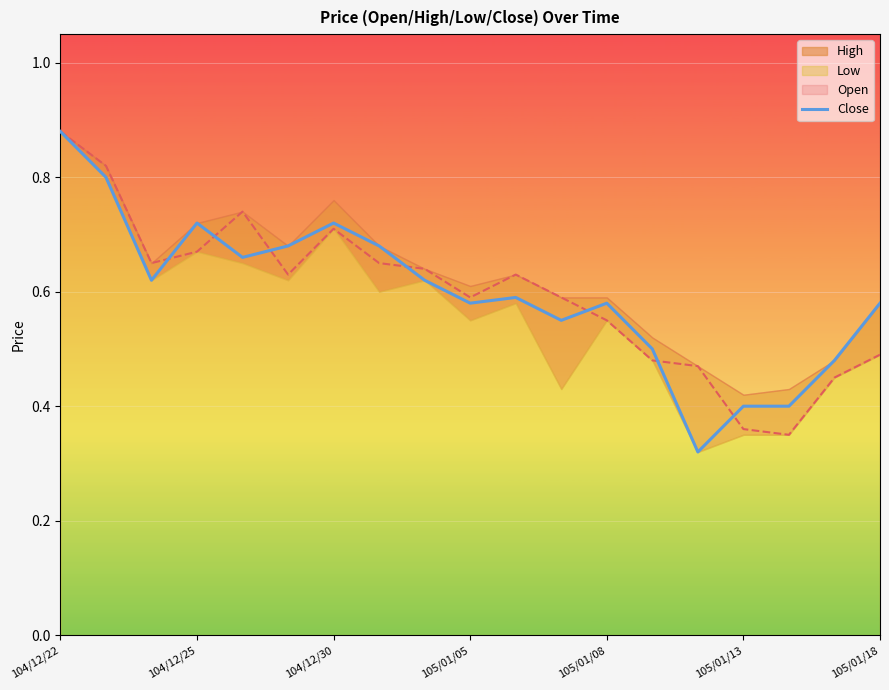

What is the value of the 13th point from the left?

0.6